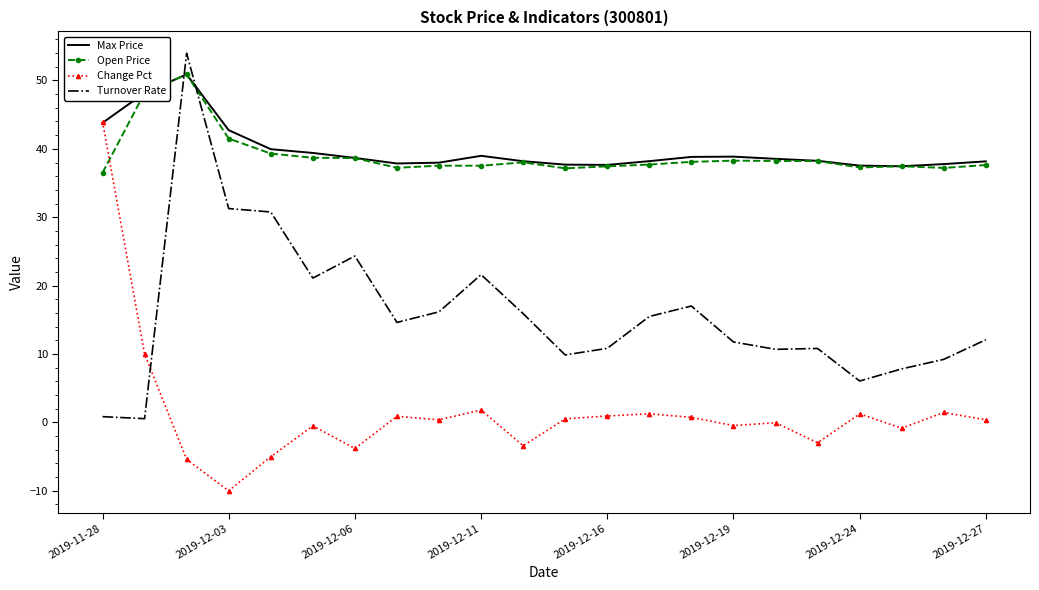

What is the smallest value displayed?

-10.0